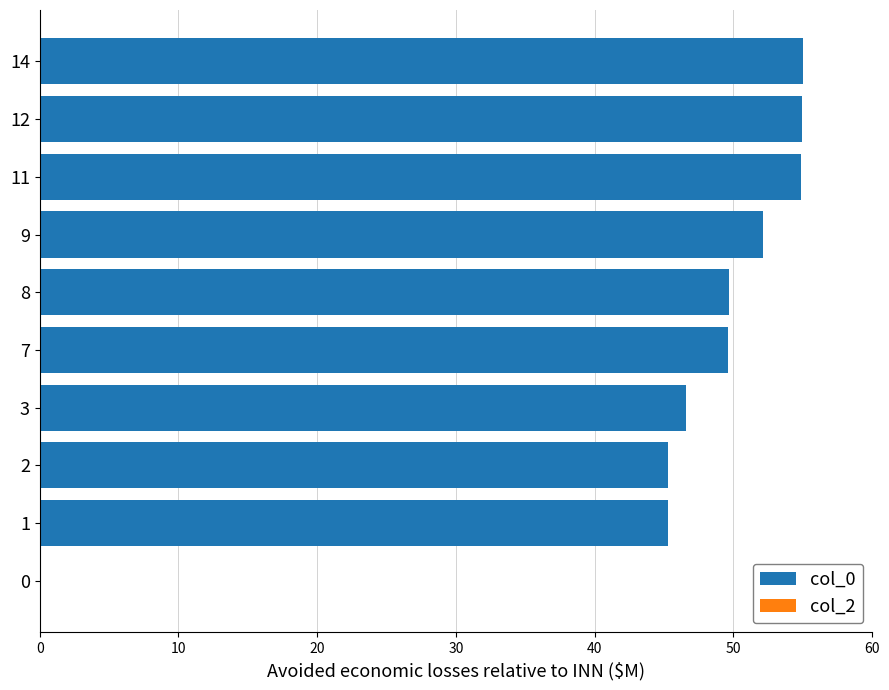

How many categories are shown in the chart?

10